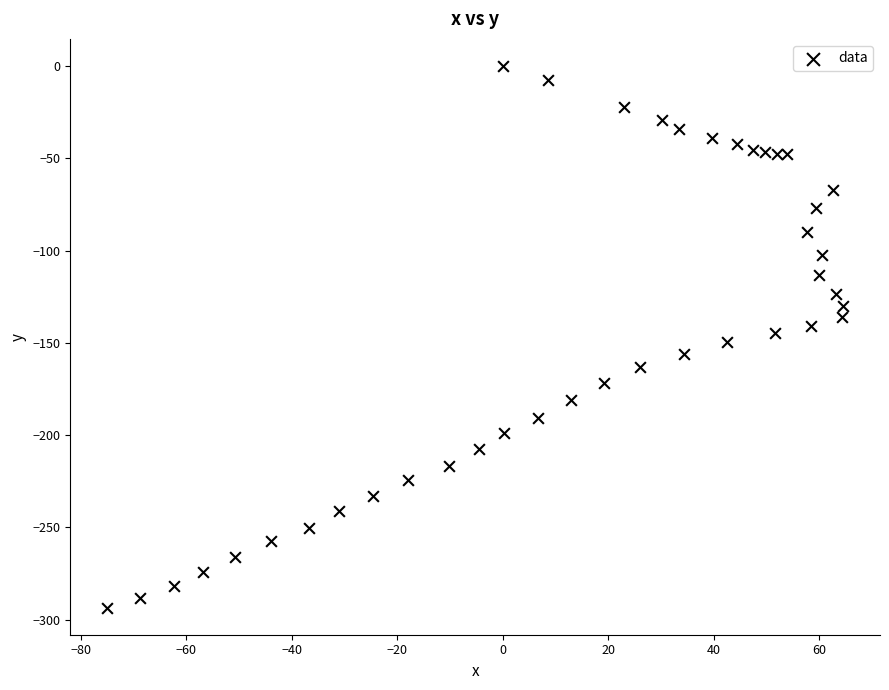

What is the range of X values (max minus min)?

139.5